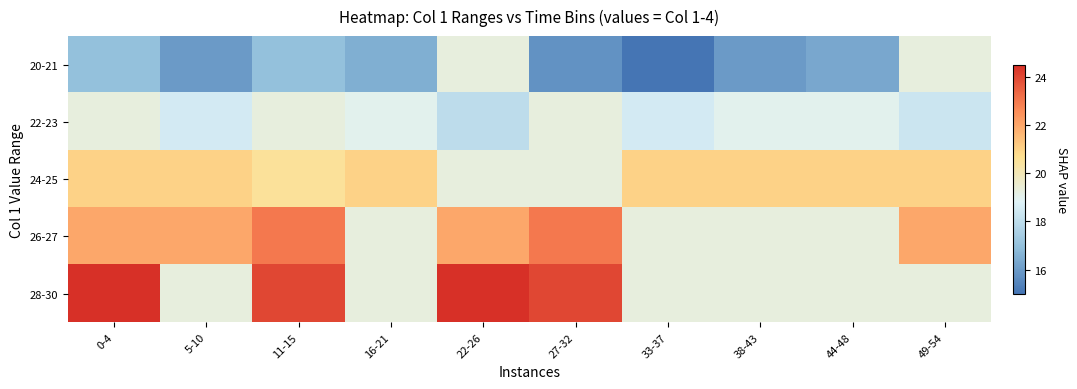

Which series changed the most between 0-4 and 33-37?

28-30